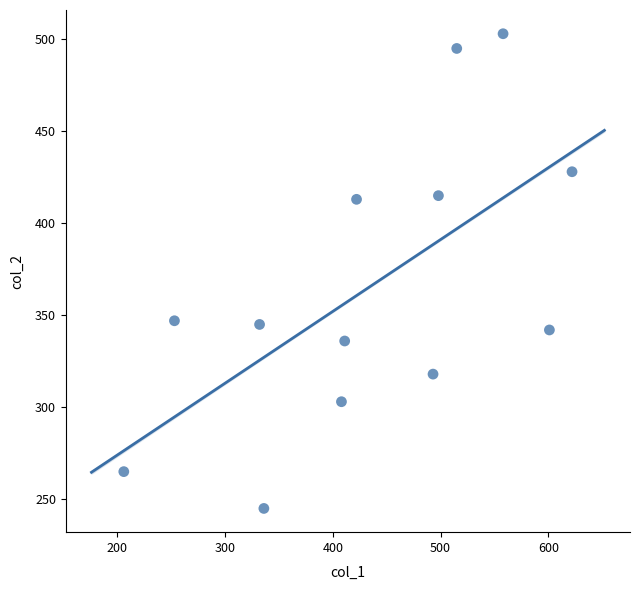

What is the range of Y values (max minus min)?

258